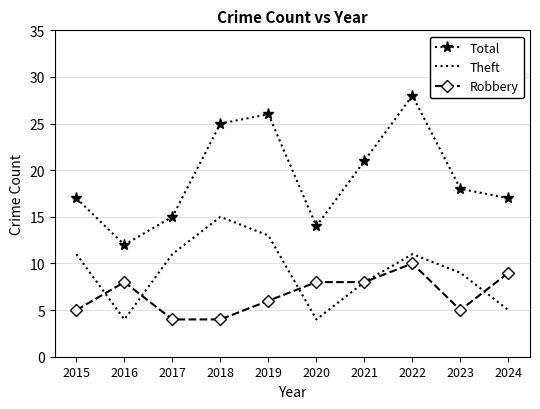

Is it true that Theft equals 11 at 2015?

True